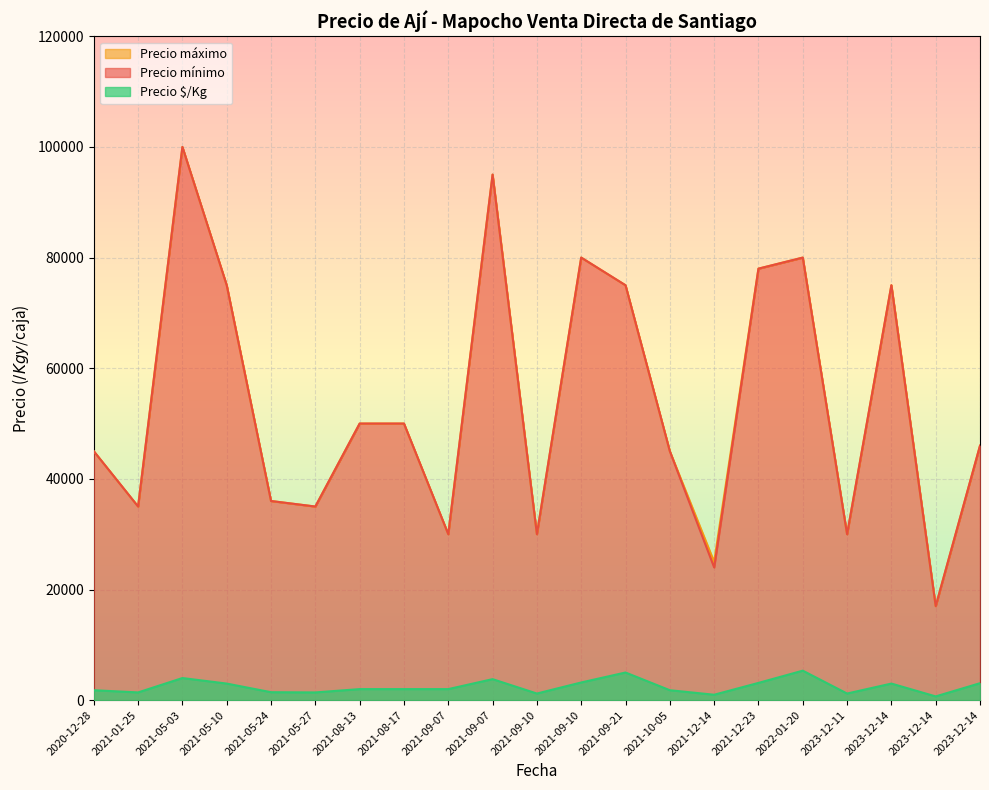

Read the Precio mínimo value at 2020-12-28, to the nearest 100.

45000